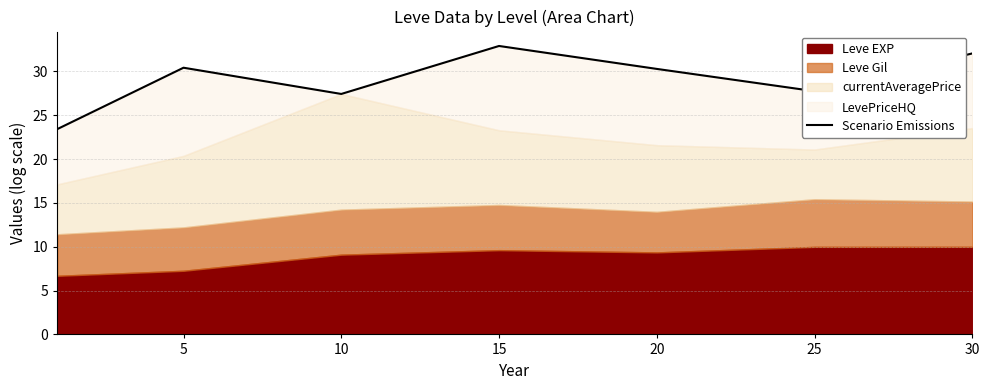

How many interior local valleys (lower than both neighbors) does the data have?

2